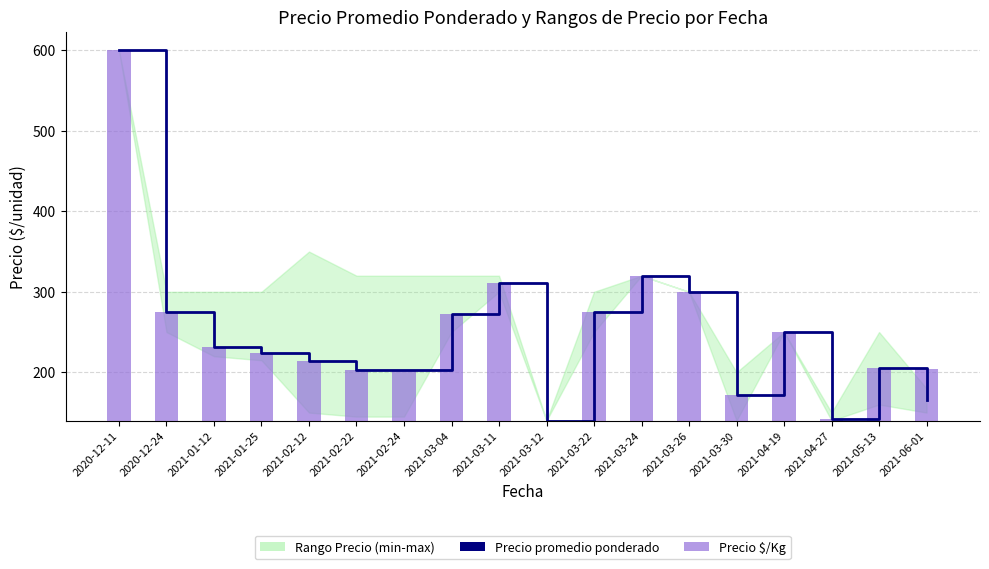

Rank the series by their average value, from highest to lowest.

Precio promedio ponderado, Precio $/Kg